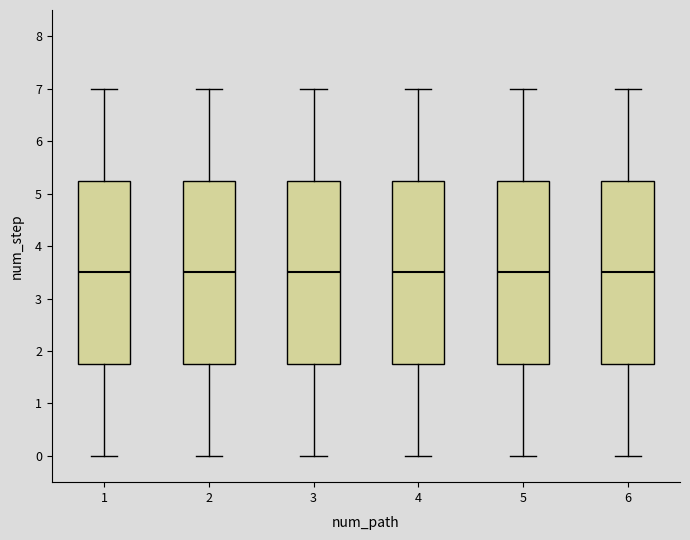

Where does the upper whisker of the box at x = 5 end on the y-axis? The values are not printed on the chart, so give them approximately, as read against the axis.

7.0